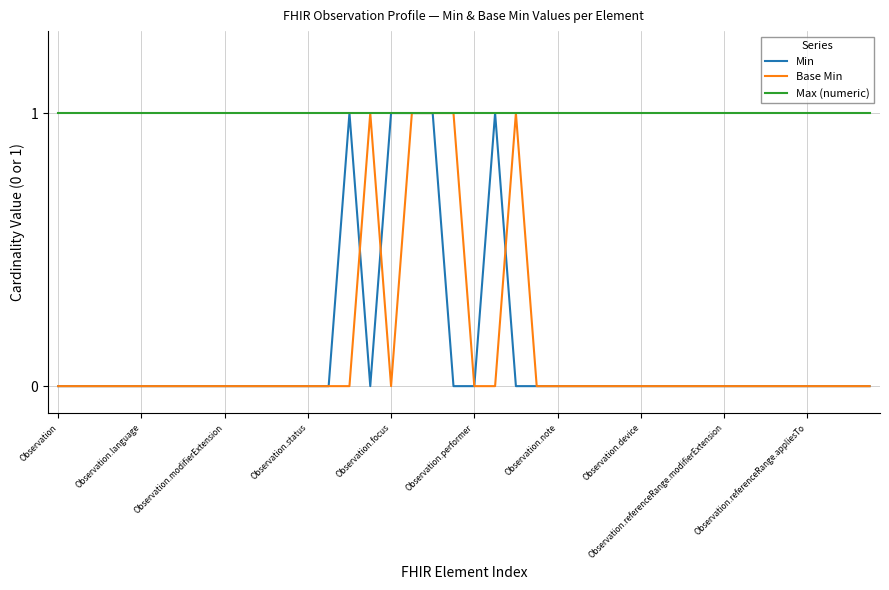

Which series has the largest total across all categories?

Max (numeric)